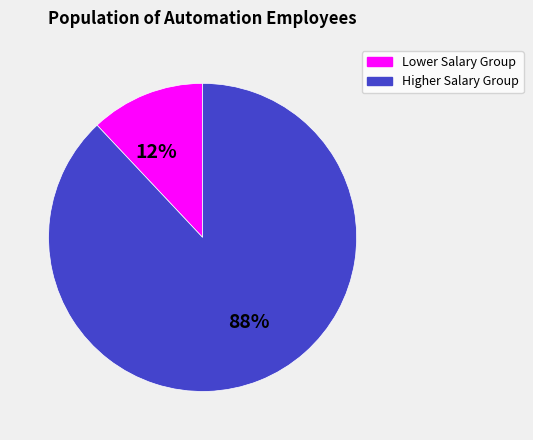

Is there a majority slice in this chart?

Yes